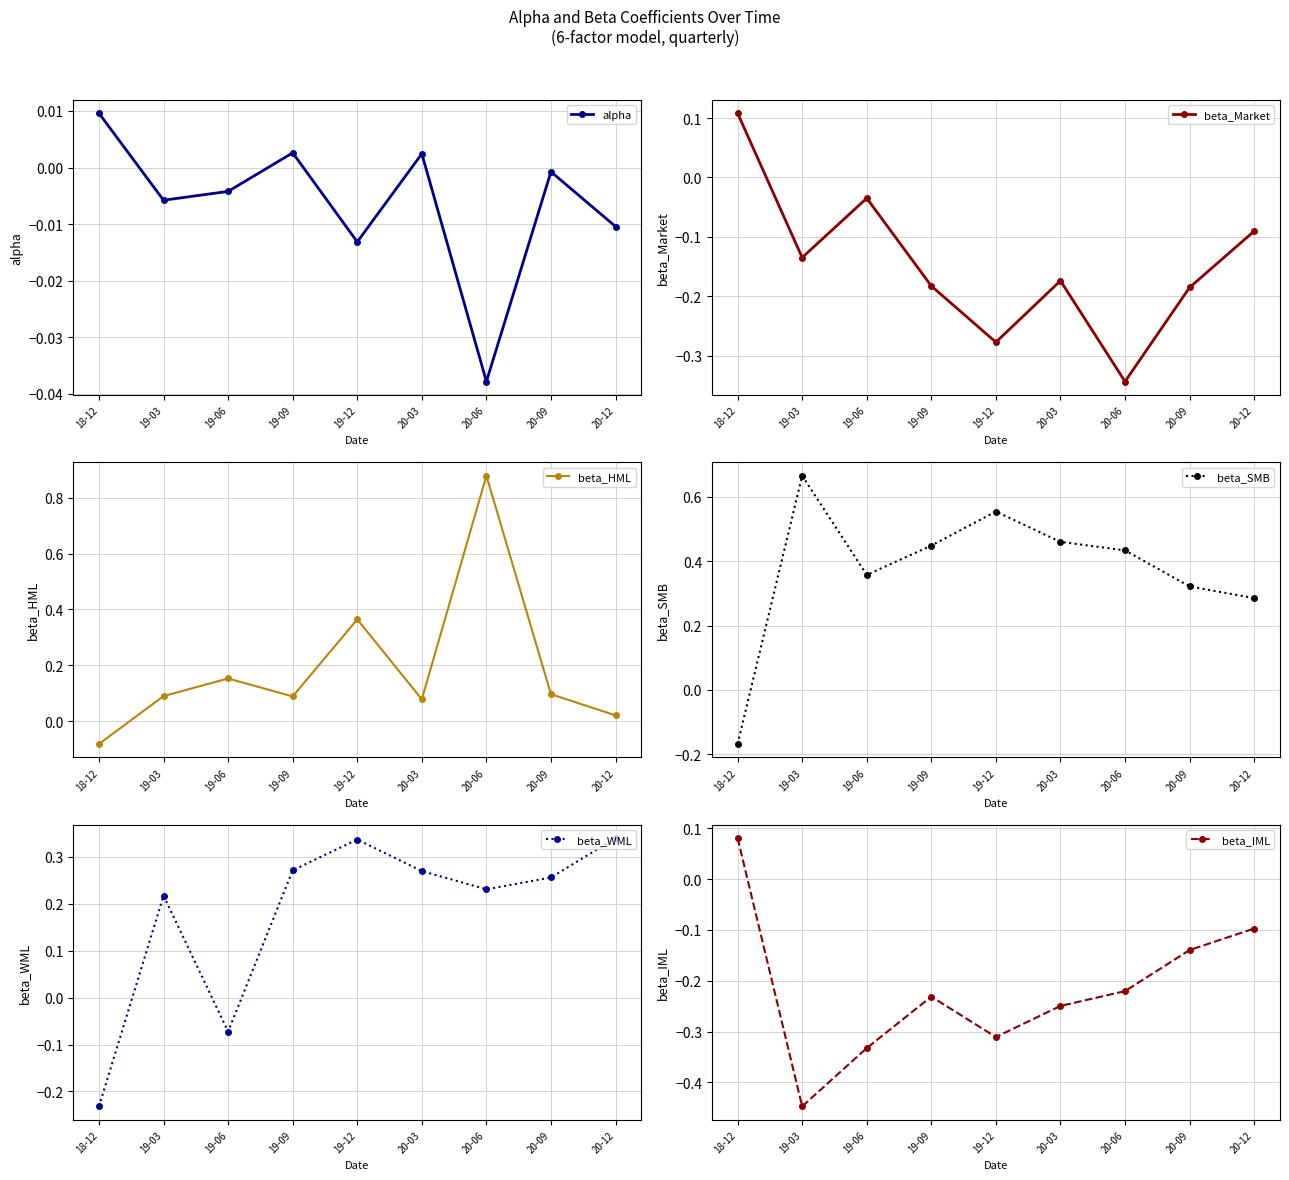

True or false: alpha and beta_WML cross at least once.

True